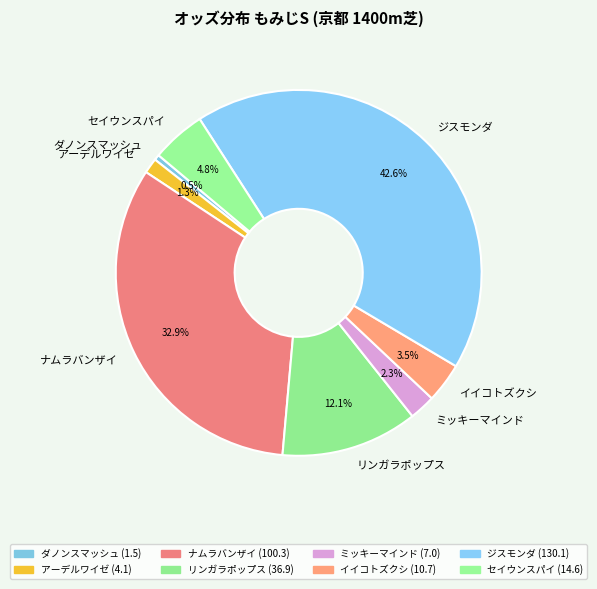

How many segments does this pie chart have?

8